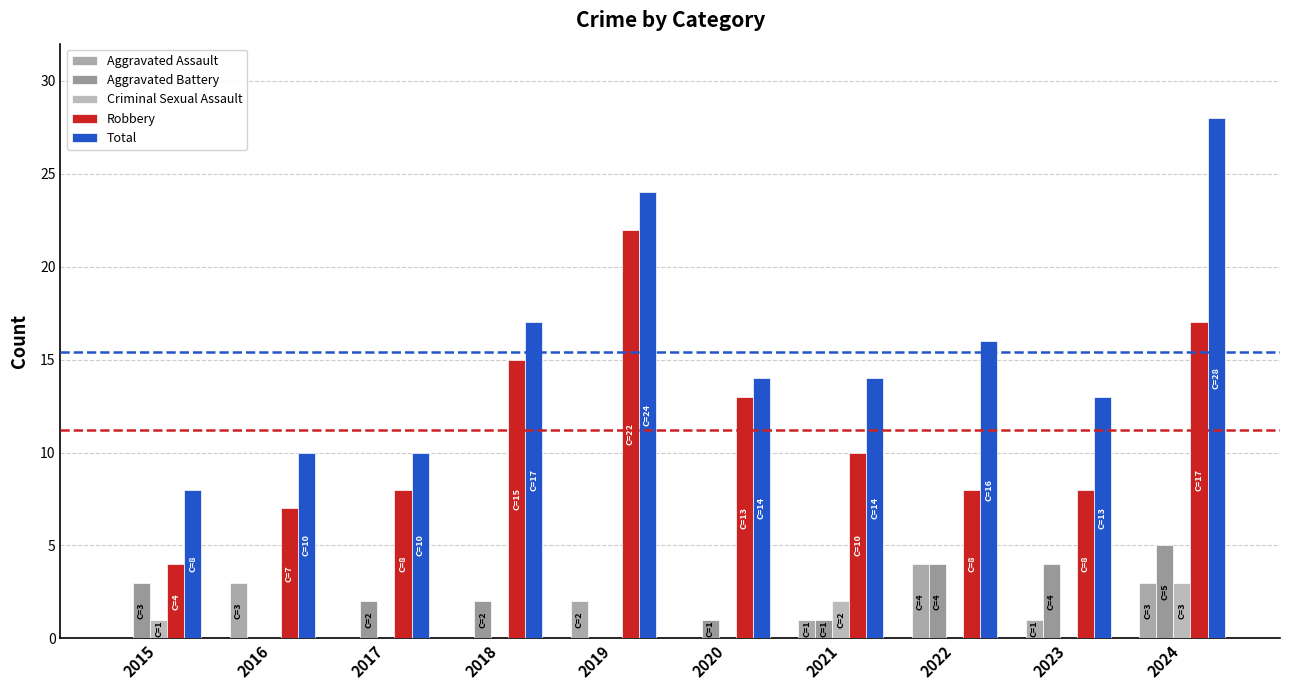

Count the number of data series in this chart.

5